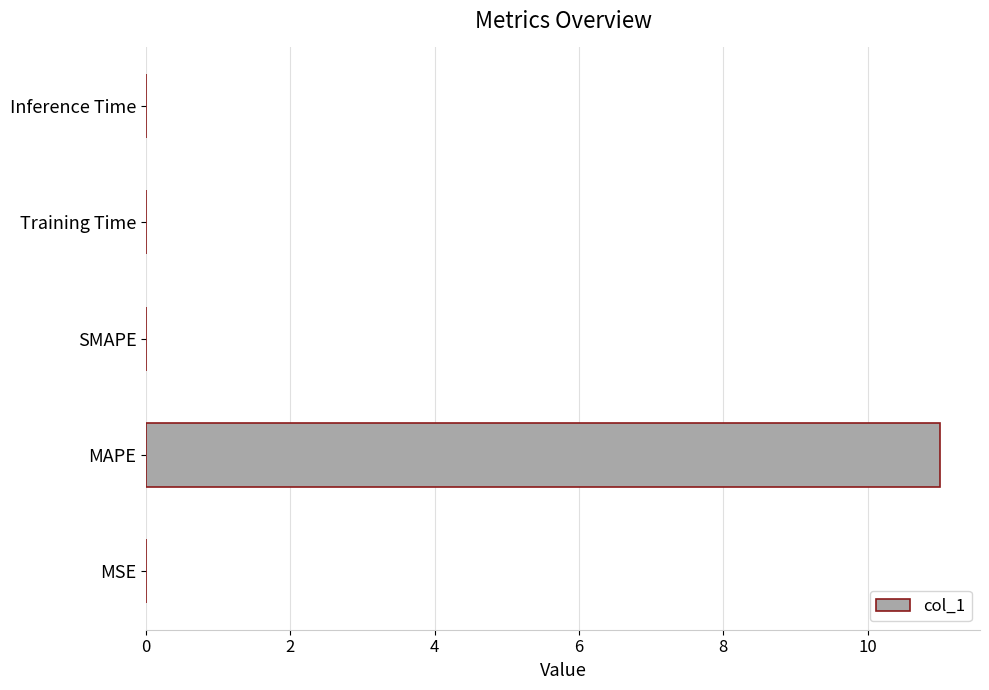

What is the sum of all values?

11.0